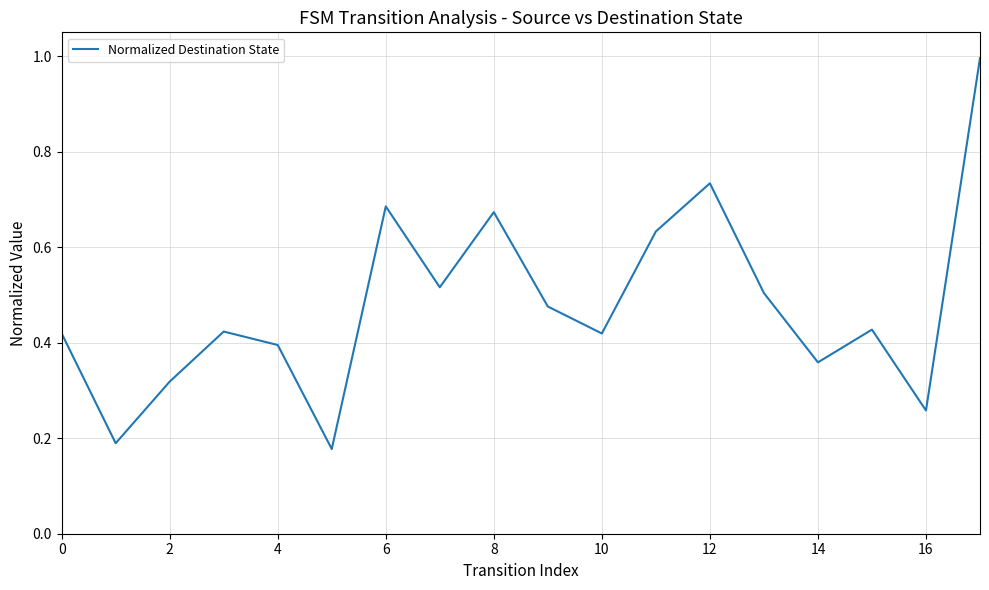

What is the difference between the maximum and minimum values?

0.8